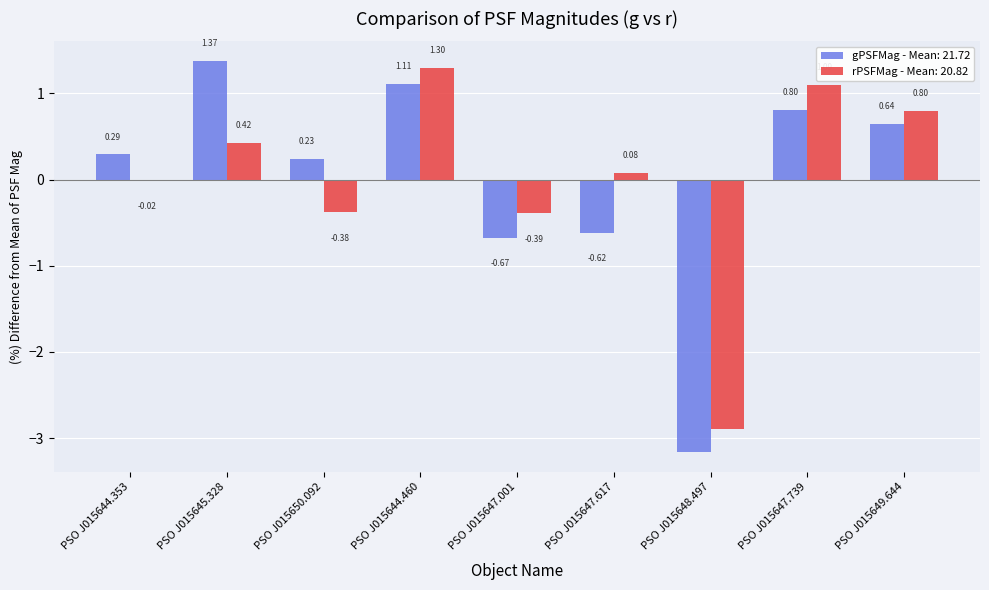

List the labels in order of gPSFMag - Mean: 21.72 value, smallest first.

PSO J015648.497, PSO J015647.001, PSO J015647.617, PSO J015650.092, PSO J015644.353, PSO J015649.644, PSO J015647.739, PSO J015644.460, PSO J015645.328